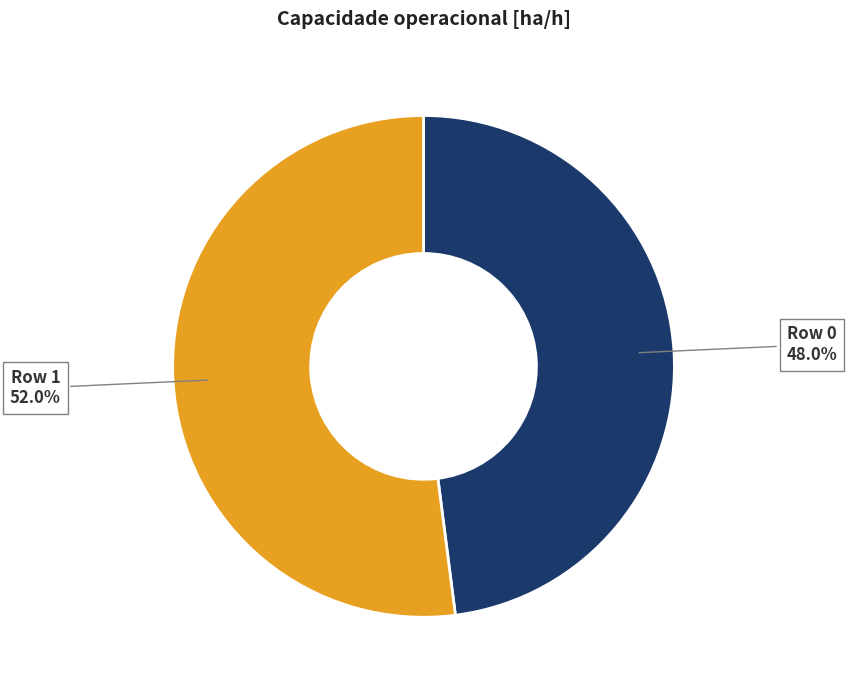

Does any single category account for the majority?

Yes